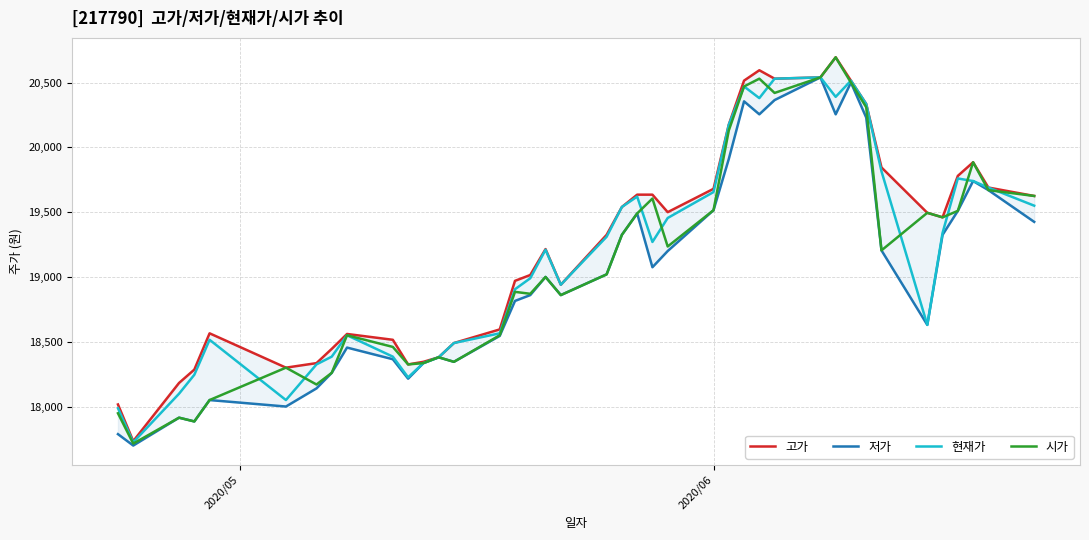

Is this an area chart (filled region under the line)?

No